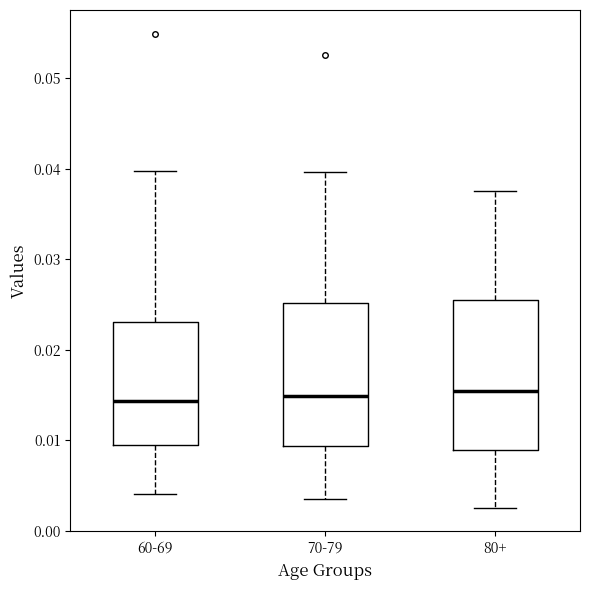

Reading left to right, read every box against the y-axis: the position of its median line, the range the box covers, and the ends of its whiskers. The values are not printed on the chart, so give them approximately, as read against the axis.

60-69: median 0.014, box 0.009 to 0.023, whiskers 0.004 to 0.040
70-79: median 0.015, box 0.009 to 0.025, whiskers 0.004 to 0.040
80+: median 0.015, box 0.009 to 0.025, whiskers 0.003 to 0.038